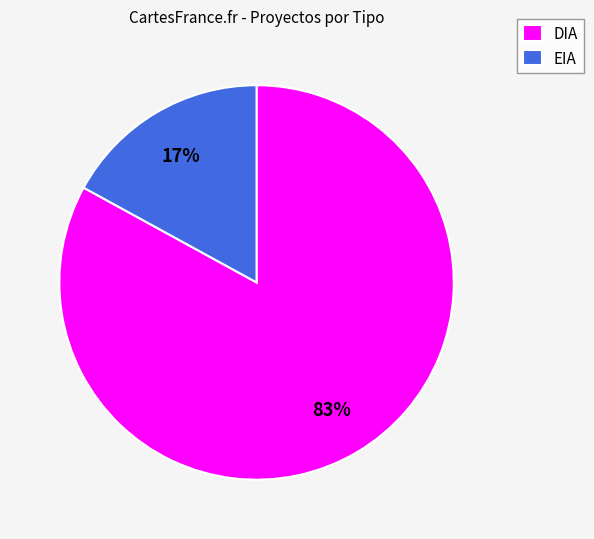

Is there a majority slice in this chart?

Yes